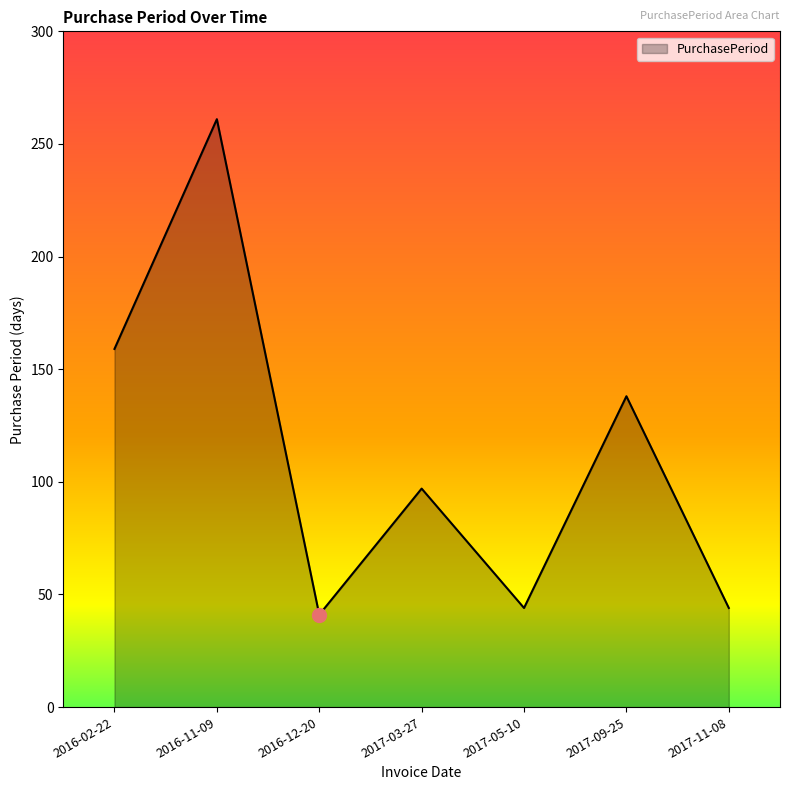

What is the maximum value shown in the chart?

261